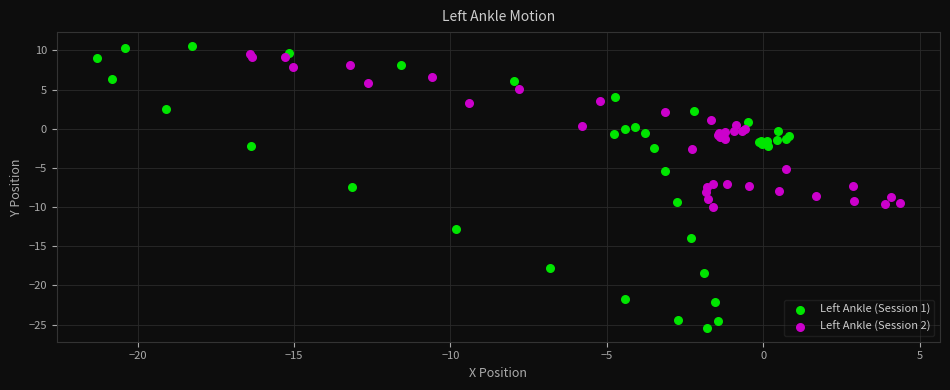

Which series has the largest Y range (max minus min)?

Left Ankle (Session 1)